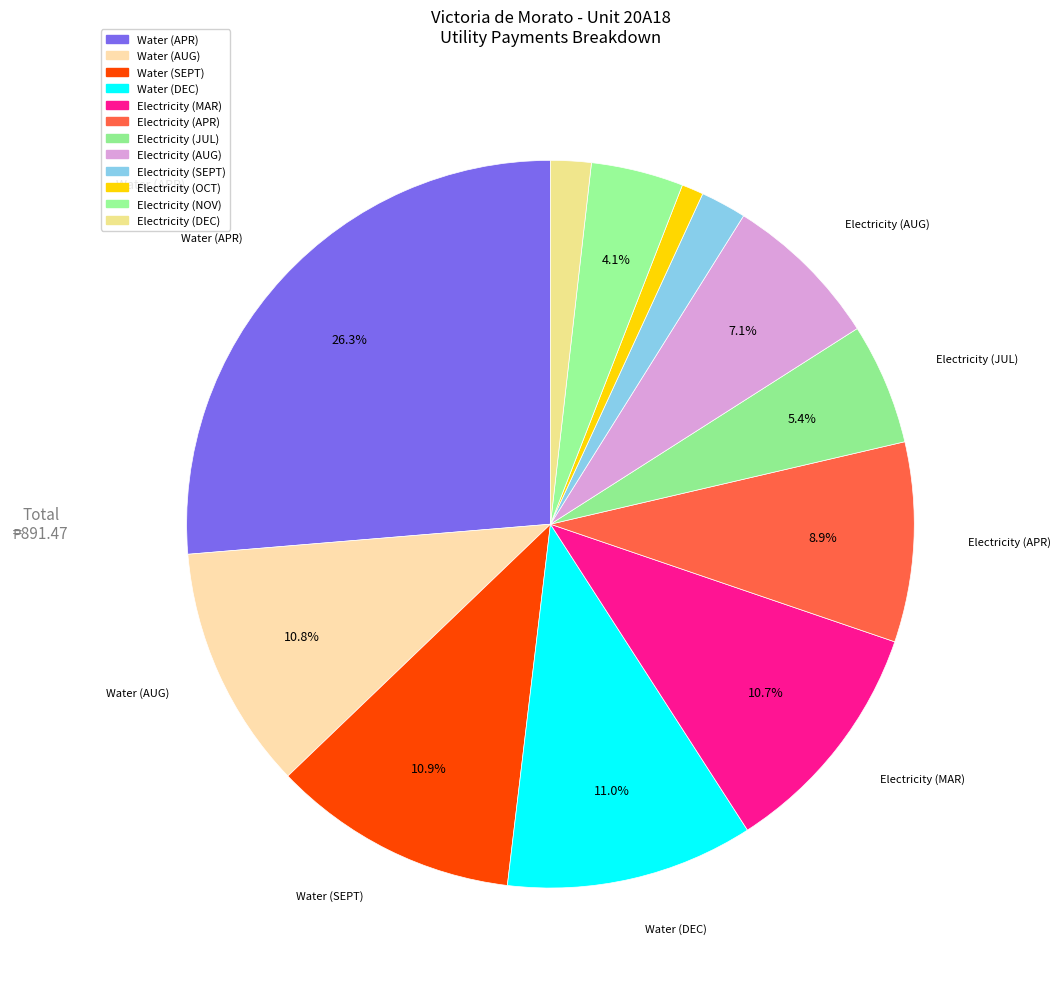

What percentage do Electricity (OCT) and Electricity (APR) together represent?

9.8%